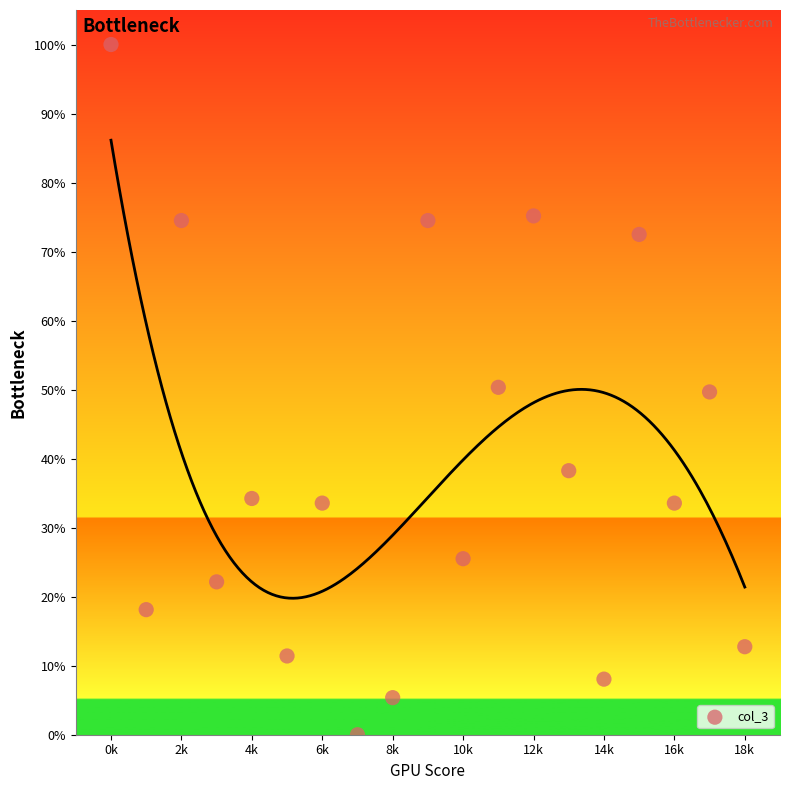

What is the range of Y values (max minus min)?

100.0